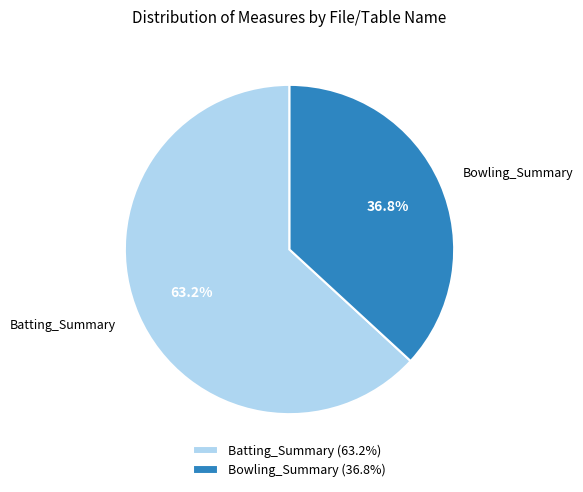

What percentage is NOT represented by Bowling_Summary?

63.2%